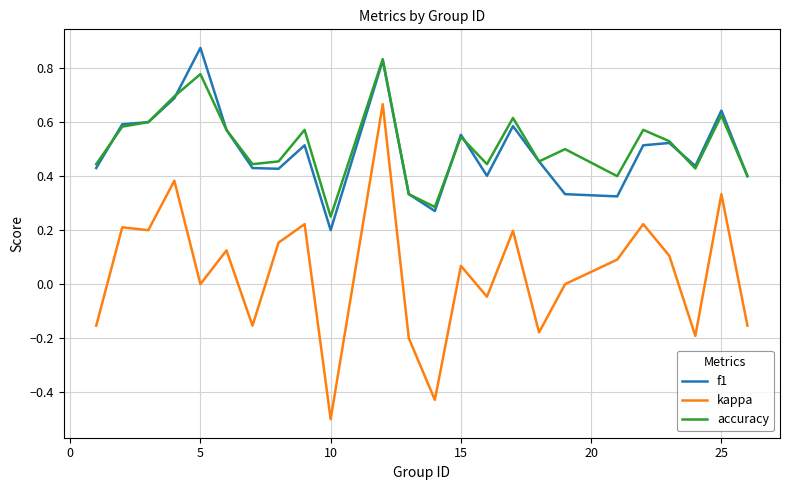

True or false: kappa and accuracy cross at least once.

False